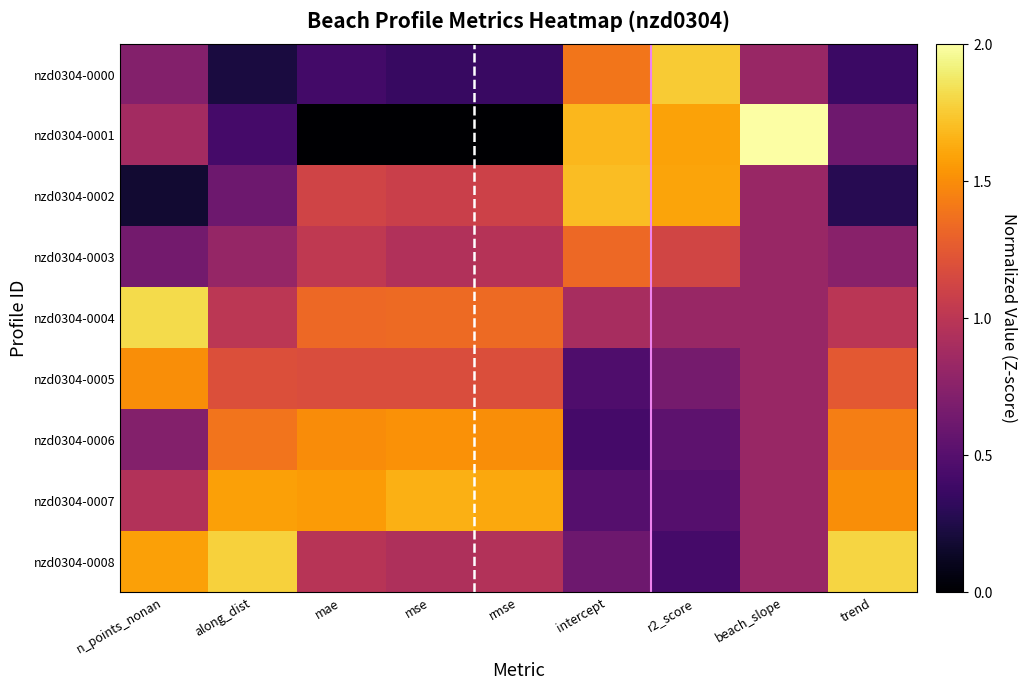

At which category does the chart reach its minimum across all series?

mae